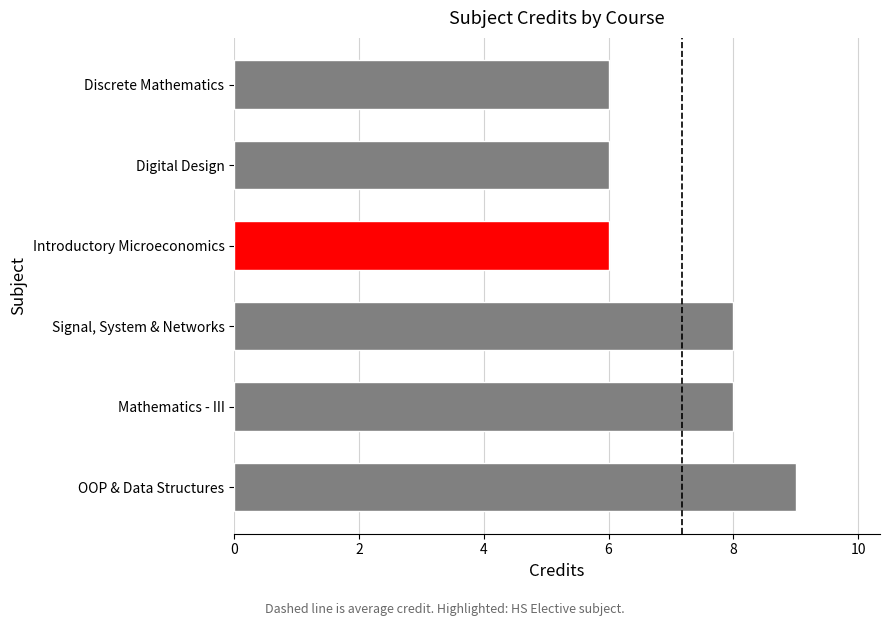

What is the sum of all values?

43